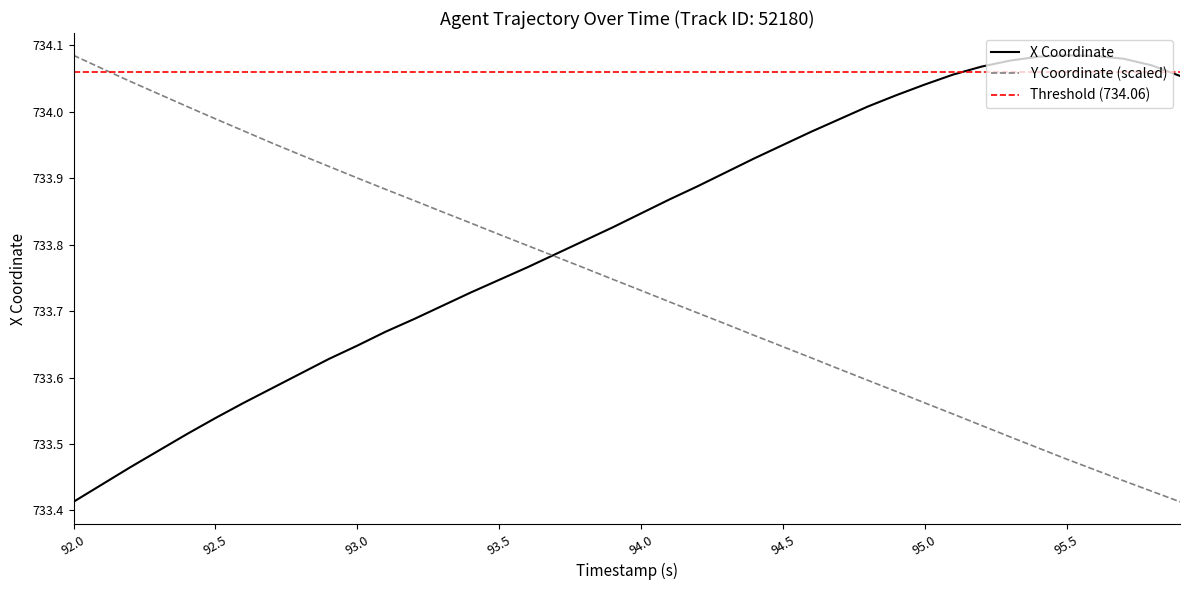

The Y Coordinate (scaled) series shows 380.5 at 94.0. True or false?

False